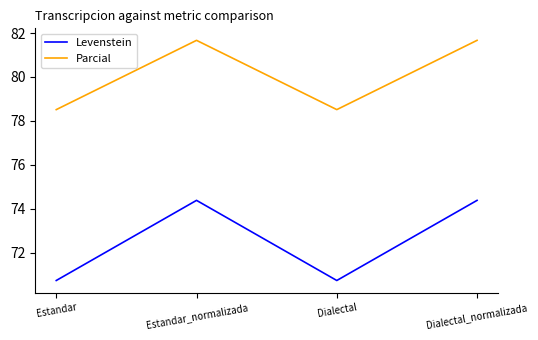

The Levenstein series shows 101.5 at Estandar. True or false?

False